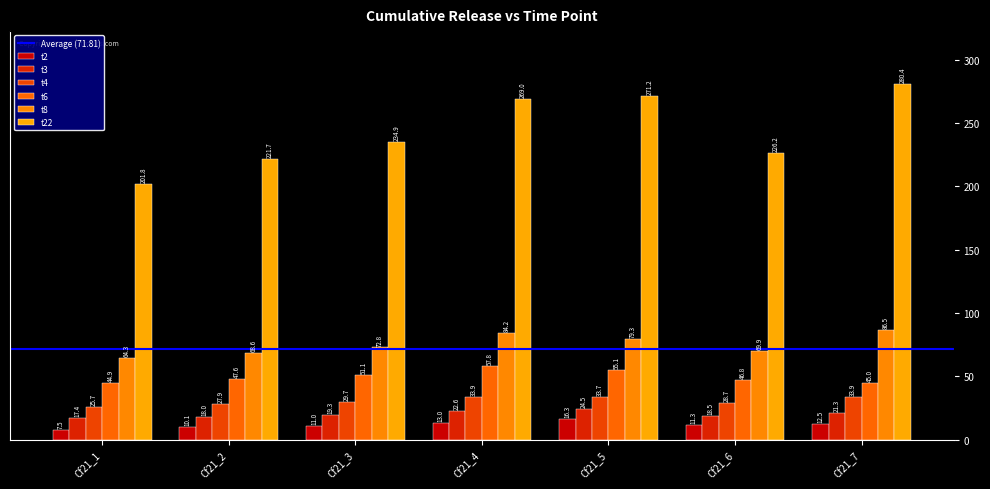

Is it true that t6 equals 12.4 at Cf21_7?

False